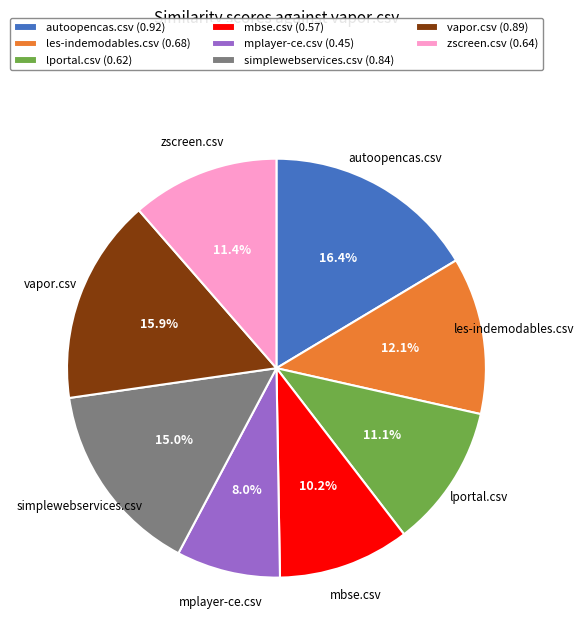

To the nearest percent, what is the average slice percentage?

12%